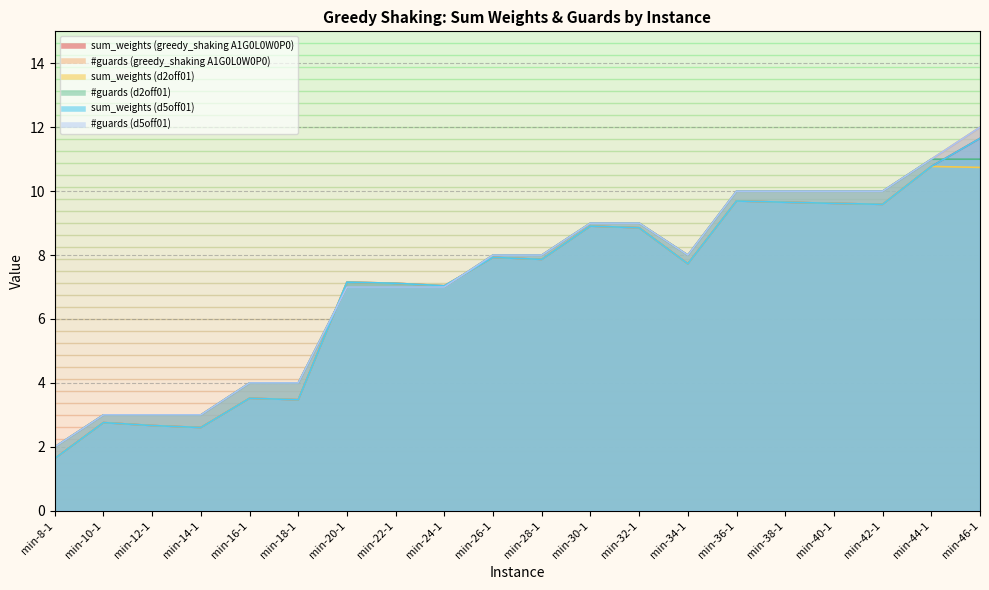

Which series has the largest total across all categories?

#guards (greedy_shaking A1G0L0W0P0)